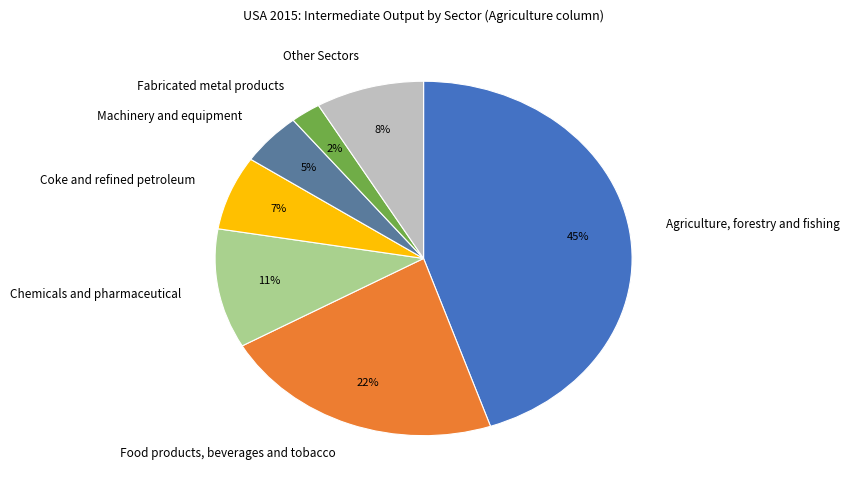

Which has a higher value, Food products, beverages and tobacco or Fabricated metal products?

Food products, beverages and tobacco